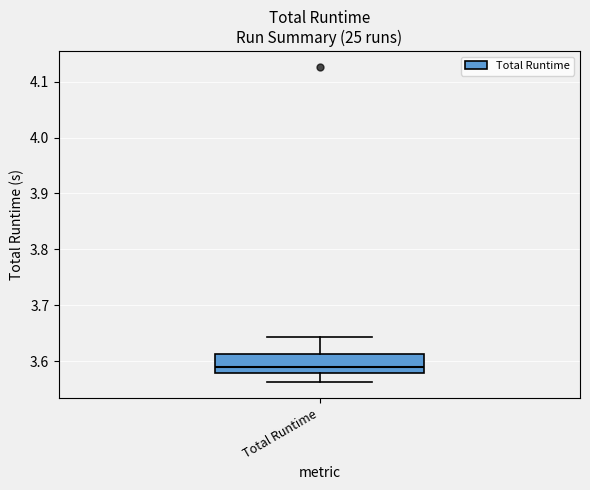

Read this box plot against the y-axis: the position of the median line, the range covered by the box, and the ends of both whiskers. The values are not printed on the chart, so give them approximately, as read against the axis.

median 3.59, box 3.58 to 3.61, whiskers 3.56 to 3.64